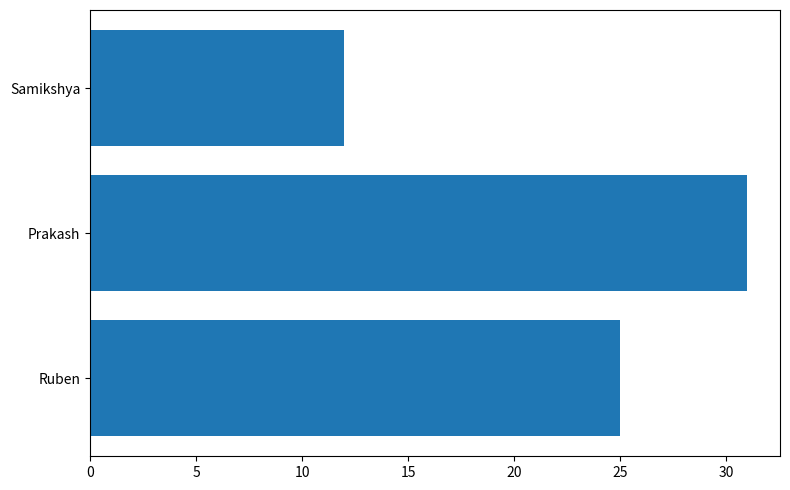

Reading bottom to top, list all the values displayed in this chart.

25	31	12